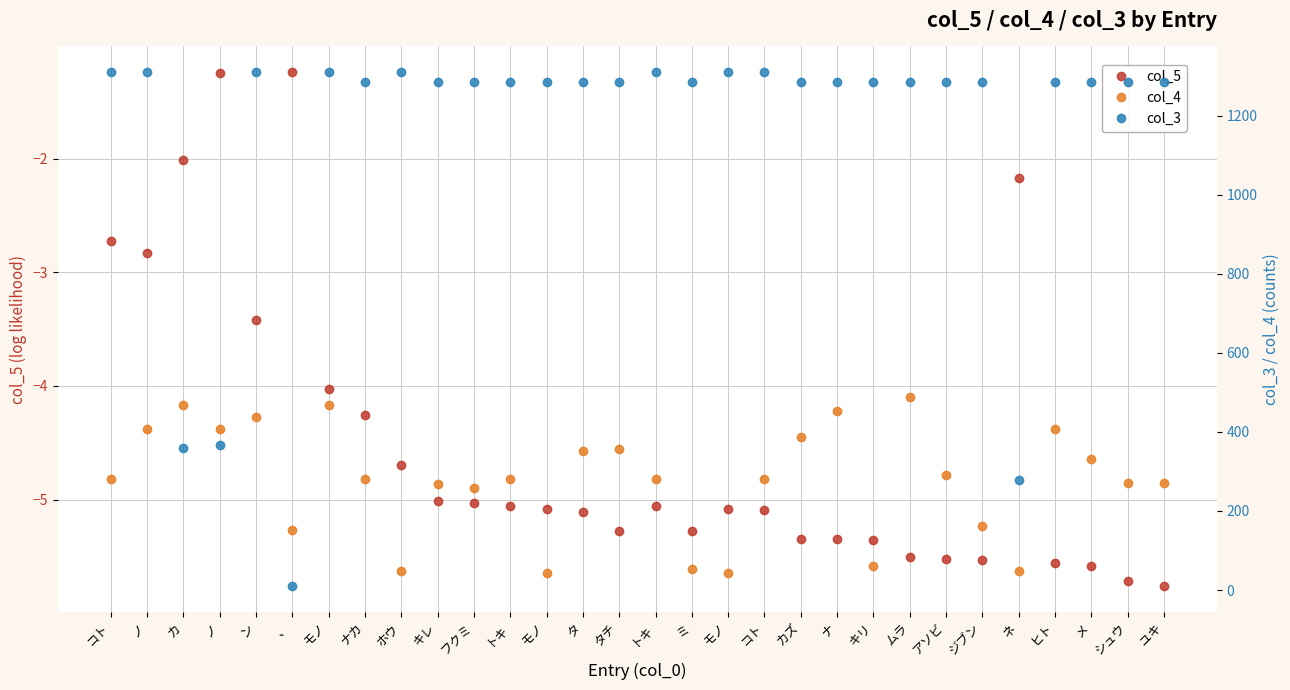

List the series in order of their overall mean, highest first.

col_3, col_4, col_5